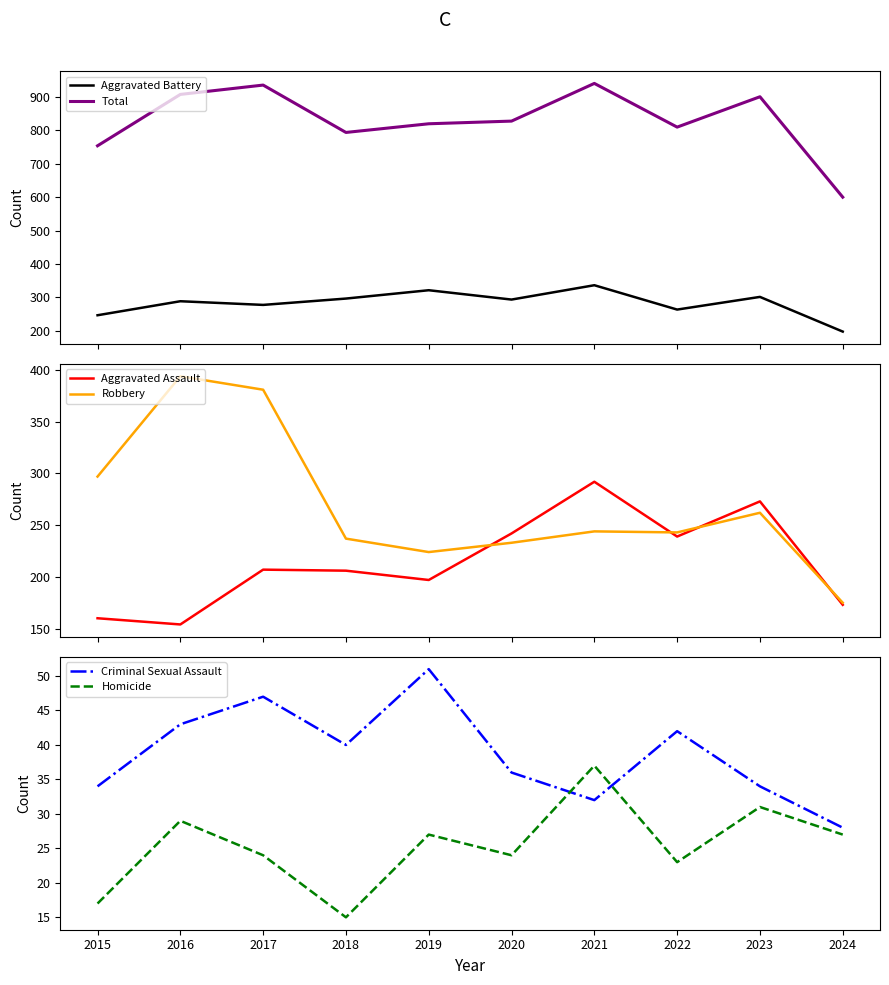

Is the value of Total at 2024 greater than the value of Robbery at 2021?

Yes